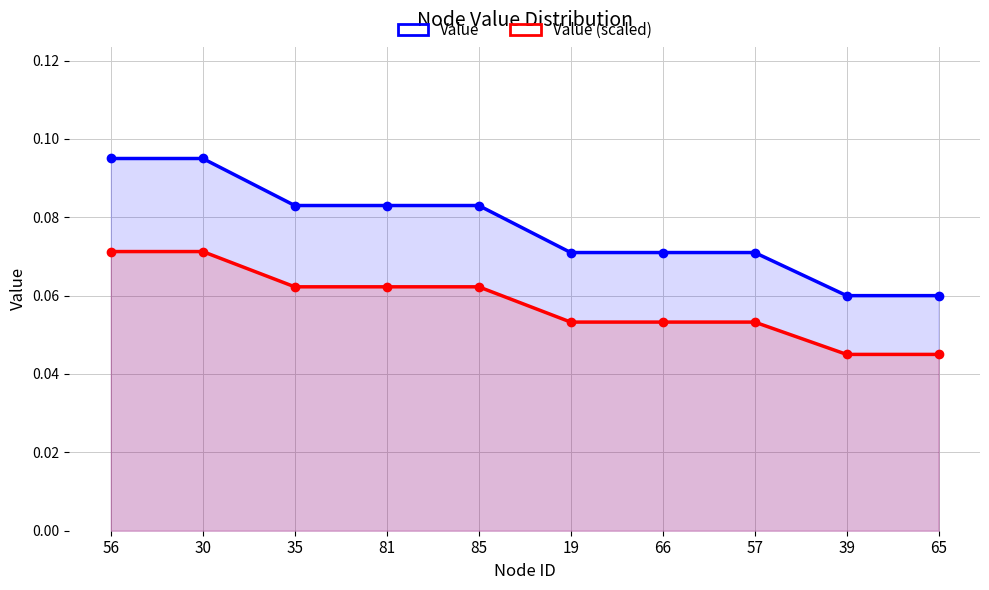

True or false: Value (scaled) and Value cross at least once.

False